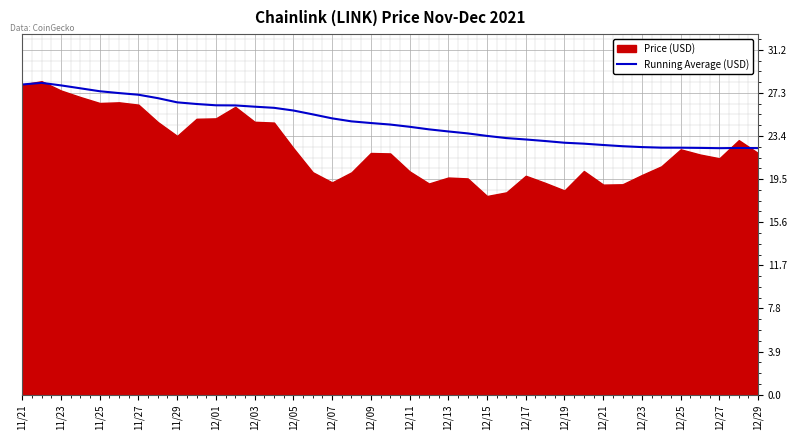

True or false: Running Average (USD) has a value of 37.0 at 12/07.

False